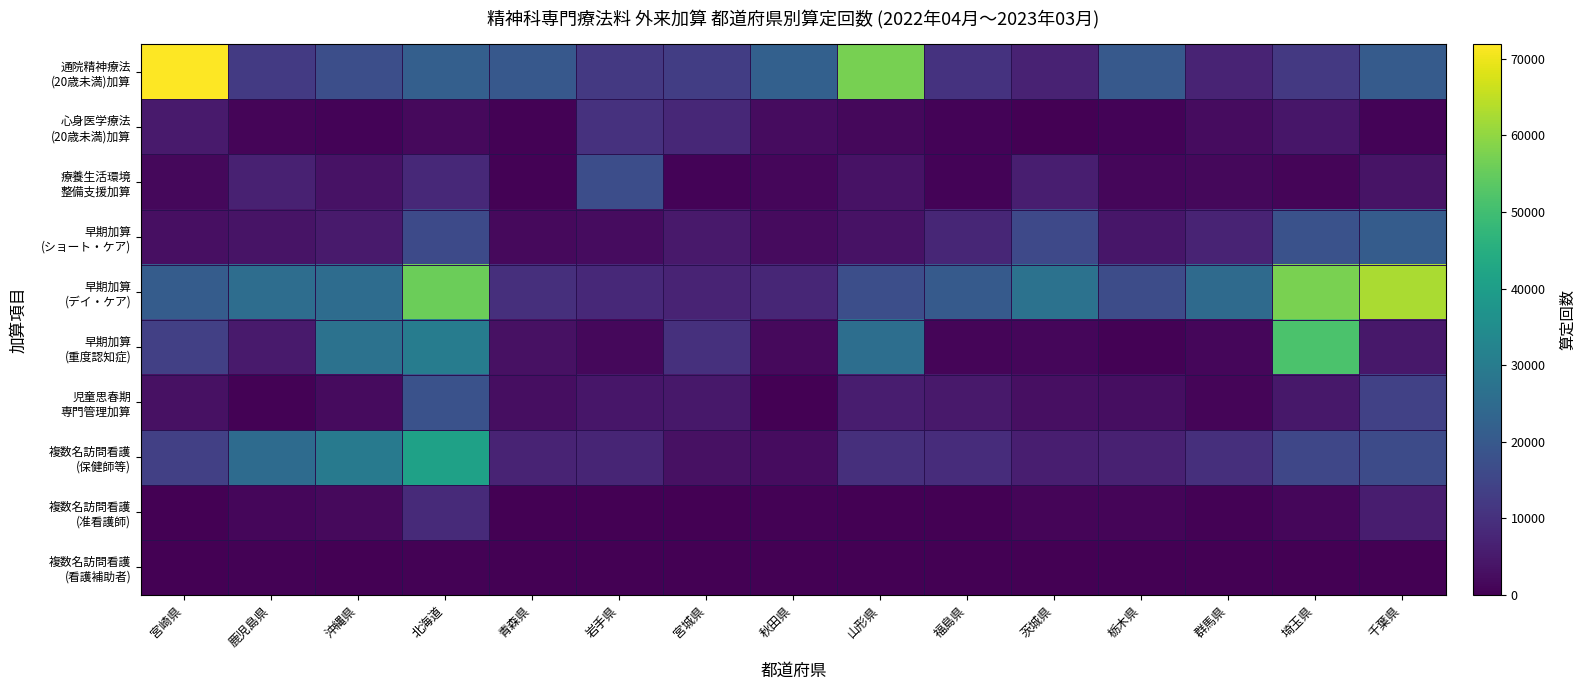

Count the number of data series in this chart.

10